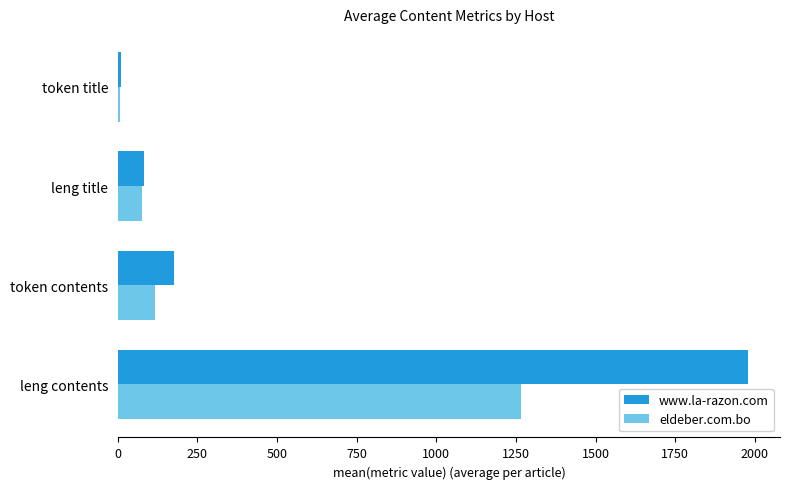

What are all the series names shown in the legend?

www.la-razon.com, eldeber.com.bo